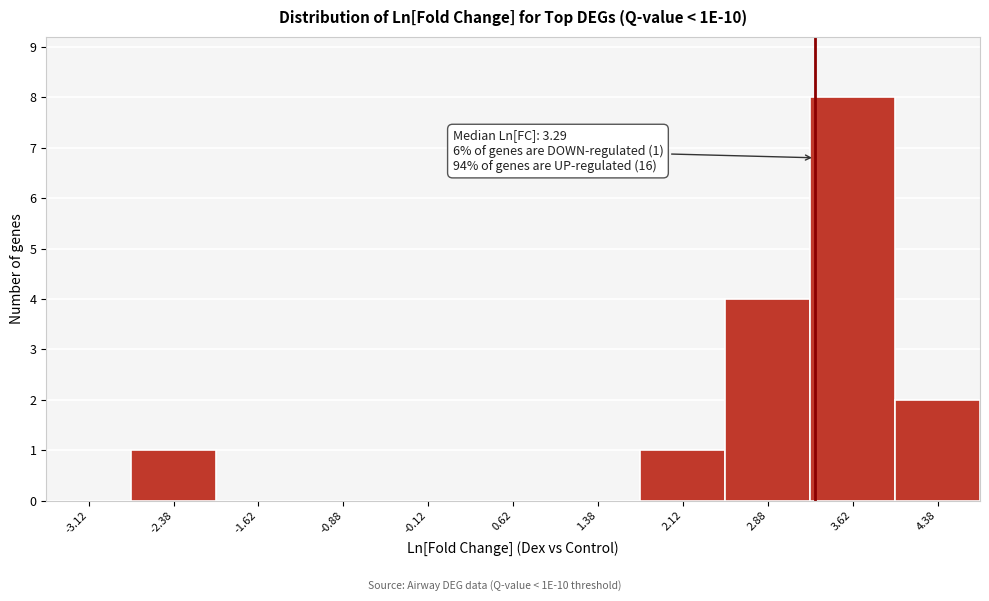

Which range on the x-axis has the tallest bar?

3.25 to 4.00